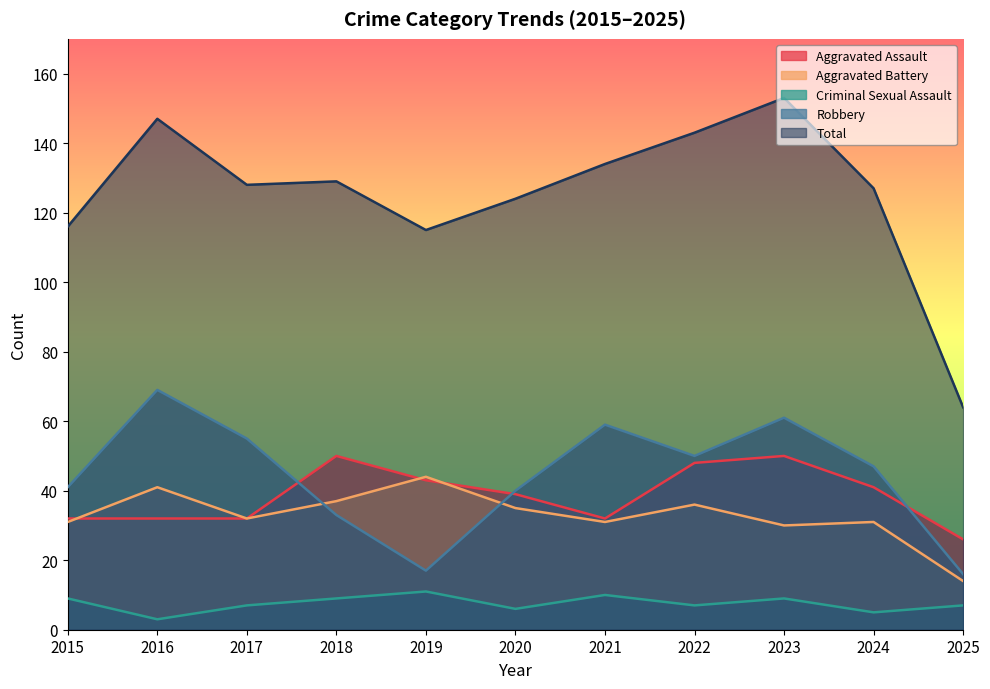

Which series has the largest total across all categories?

Total